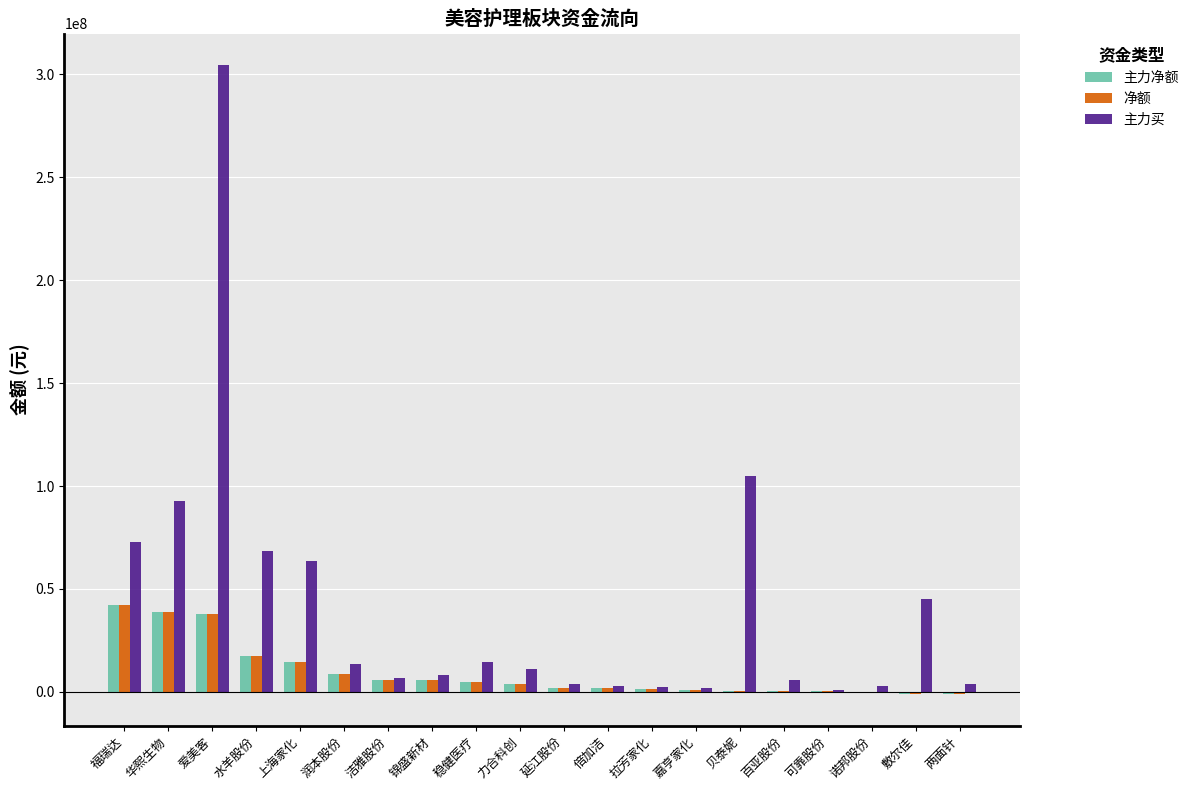

What is the sum of all 主力净额 values?

184004715